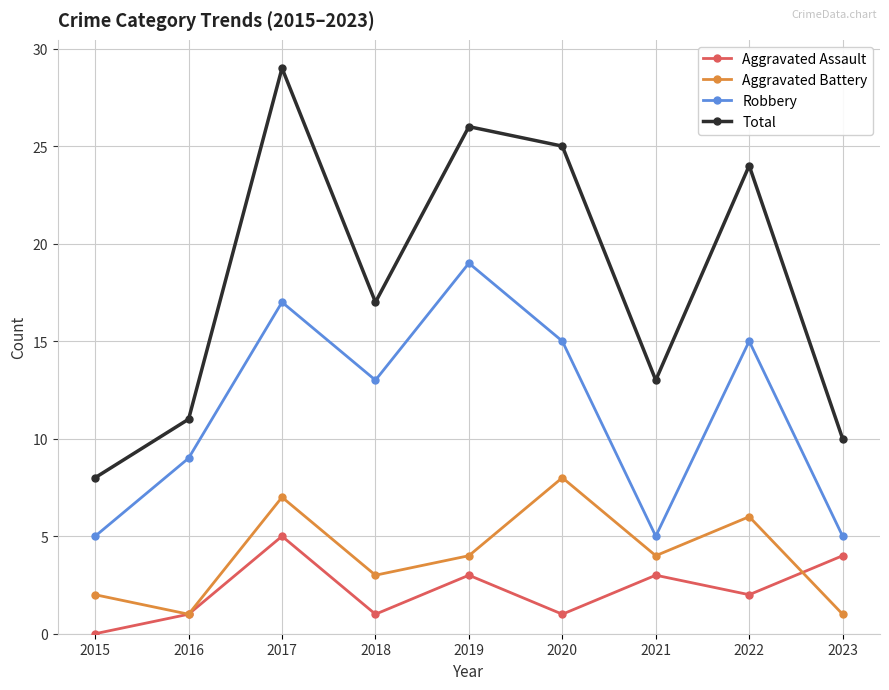

What is the average value of the Total series?

18